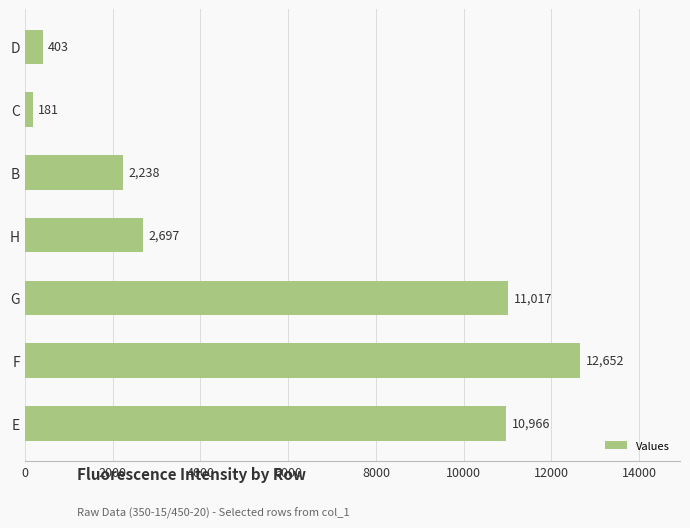

Reading top to bottom, extract all data points from this chart.

D=403	C=181	B=2238	H=2697	G=11017	F=12652	E=10966